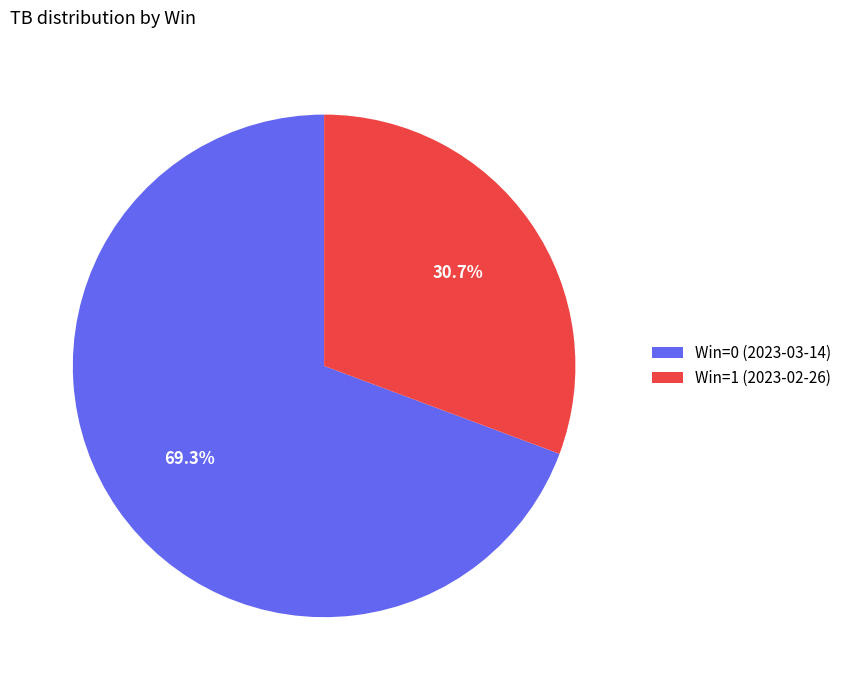

Which category has the smallest portion of the pie?

Win=1 (2023-02-26)